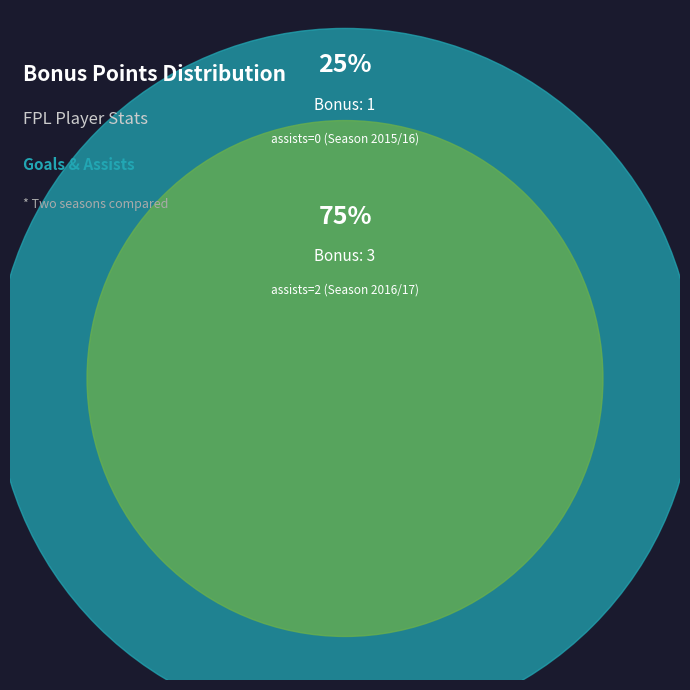

Is it true that assists=2 (Season 2016/17) is 75% of the pie?

True